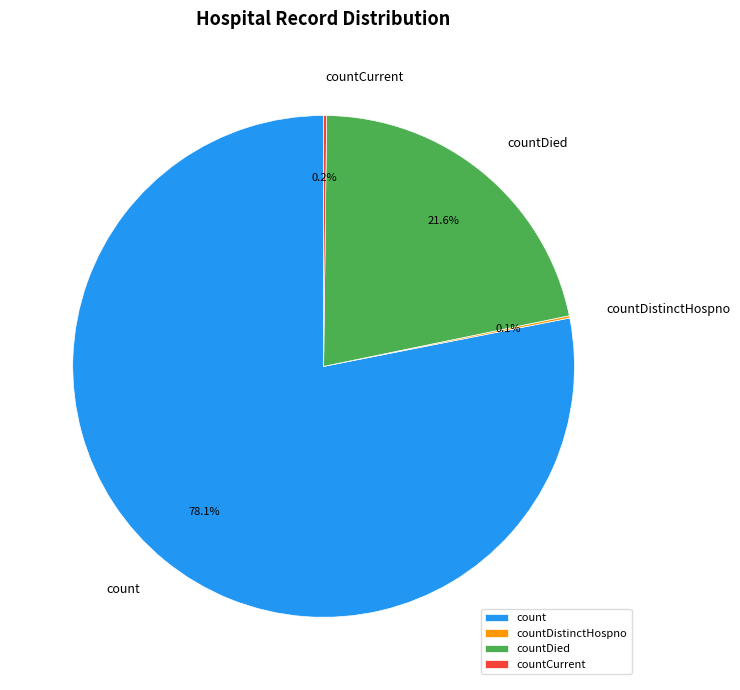

Is there any slice that represents more than half of the pie?

Yes